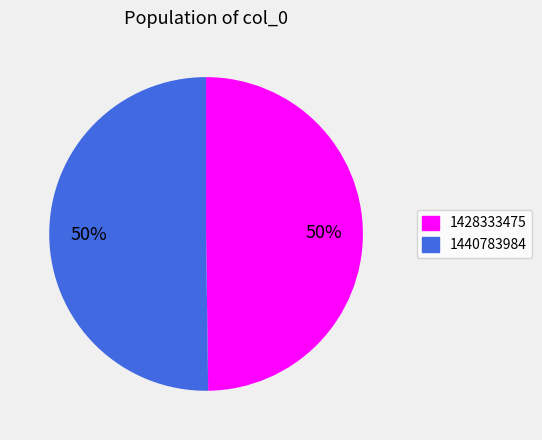

Count the number of slices in the pie.

2